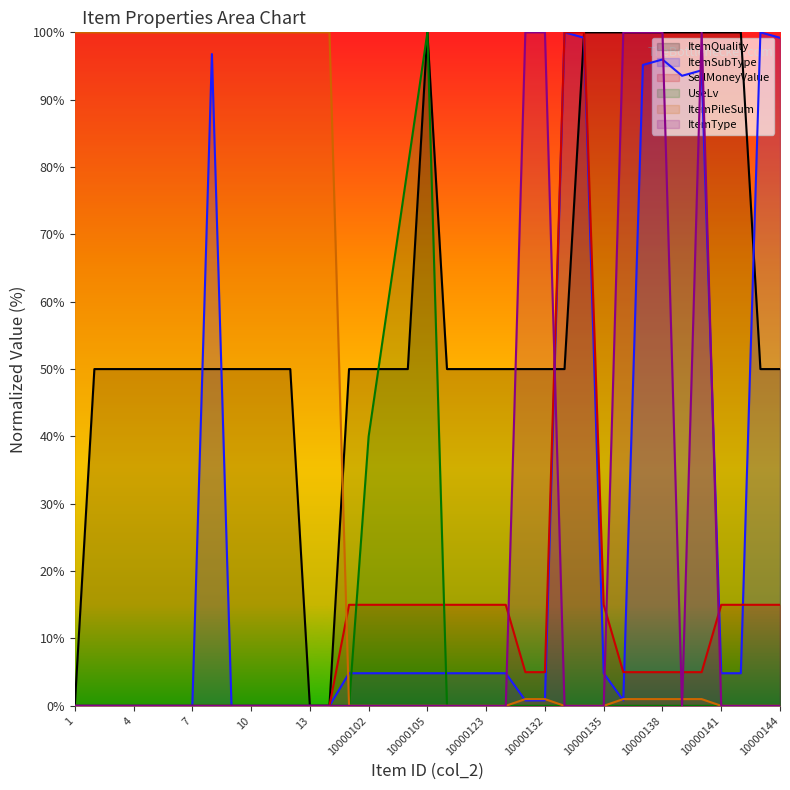

Reading right to left, list all the values displayed in this chart.

ItemQuality: 50.0	50.0	100.0	100.0	100.0	100.0	100.0	100.0	100.0	100.0	100.0	50.0	50.0	50.0	50.0	50.0	50.0	50.0	100.0	50.0	50.0	50.0	50.0	0.0	0.0	50.0	50.0	50.0	50.0	50.0	50.0	50.0	50.0	50.0	50.0	50.0	0.0
ItemSubType: 99.2	100.0	4.8	4.8	94.4	93.5	96.0	95.2	0.8	4.8	99.2	100.0	0.8	0.8	4.8	4.8	4.8	4.8	4.8	4.8	4.8	4.8	4.8	0.0	0.0	0.0	0.0	0.0	0.0	96.8	0.0	0.0	0.0	0.0	0.0	0.0	0.0
SellMoneyValue: 15.0	15.0	15.0	15.0	5.0	5.0	5.0	5.0	5.0	15.0	100.0	100.0	5.0	5.0	15.0	15.0	15.0	15.0	15.0	15.0	15.0	15.0	15.0	0.0	0.0	0.0	0.0	0.0	0.0	0.0	0.0	0.0	0.0	0.0	0.0	0.0	0.0
UseLv: 0.0	0.0	0.0	0.0	0.0	0.0	0.0	0.0	0.0	0.0	0.0	0.0	0.0	0.0	0.0	0.0	0.0	0.0	100.0	80.0	60.0	40.0	0.0	0.0	0.0	0.0	0.0	0.0	0.0	0.0	0.0	0.0	0.0	0.0	0.0	0.0	0.0
ItemPileSum: 0.0	0.0	0.0	0.0	1.0	1.0	1.0	1.0	1.0	0.0	0.0	0.0	1.0	1.0	0.0	0.0	0.0	0.0	0.0	0.0	0.0	0.0	0.0	100.0	100.0	100.0	100.0	100.0	100.0	100.0	100.0	100.0	100.0	100.0	100.0	100.0	100.0
ItemType: 0.0	0.0	0.0	0.0	100.0	0.0	100.0	100.0	100.0	0.0	0.0	0.0	100.0	100.0	0.0	0.0	0.0	0.0	0.0	0.0	0.0	0.0	0.0	0.0	0.0	0.0	0.0	0.0	0.0	0.0	0.0	0.0	0.0	0.0	0.0	0.0	0.0